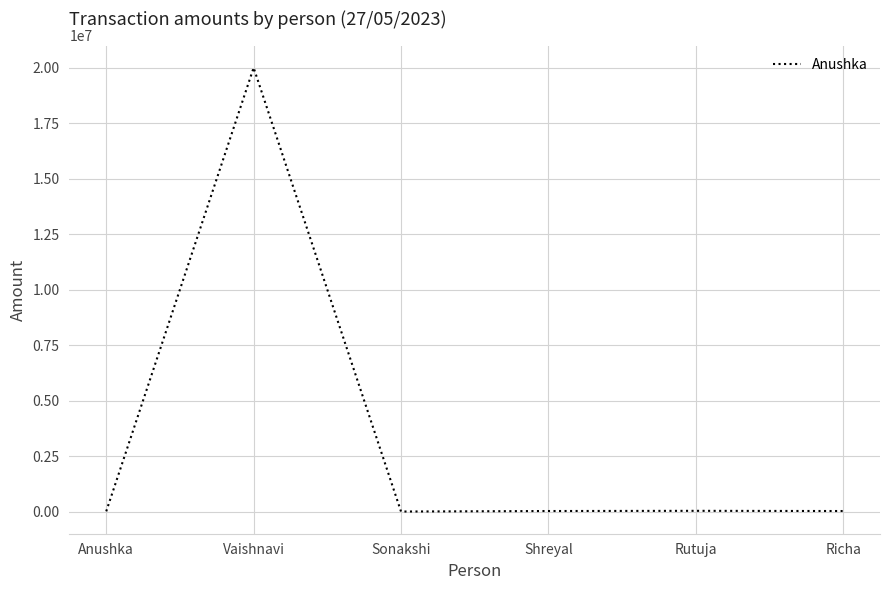

Which label corresponds to the largest value in the chart?

Vaishnavi